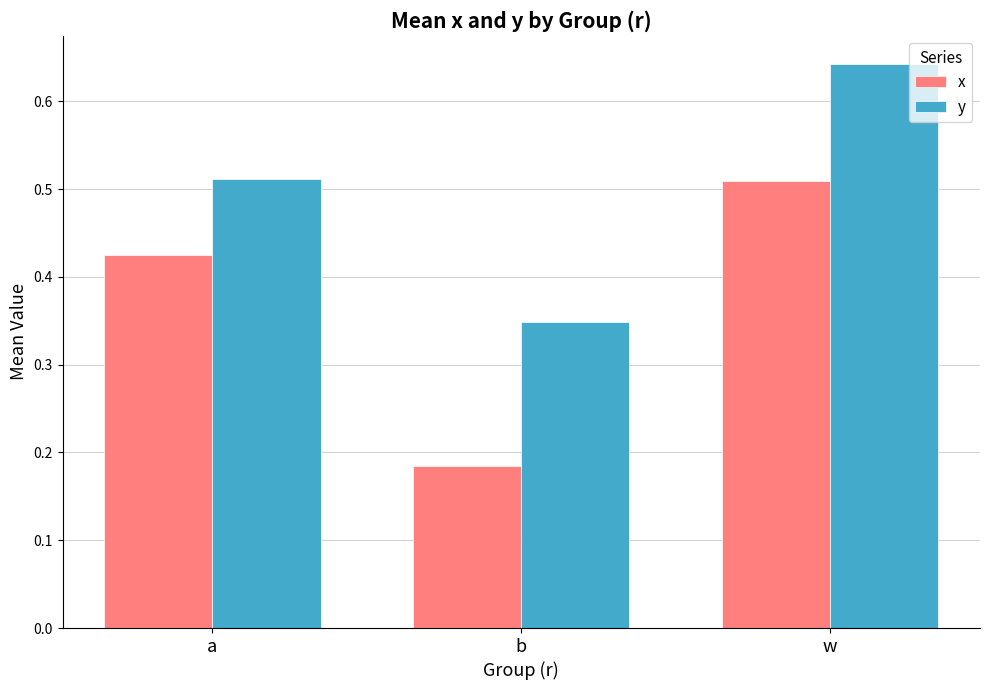

The value of y at w is 1.0. True or false?

False